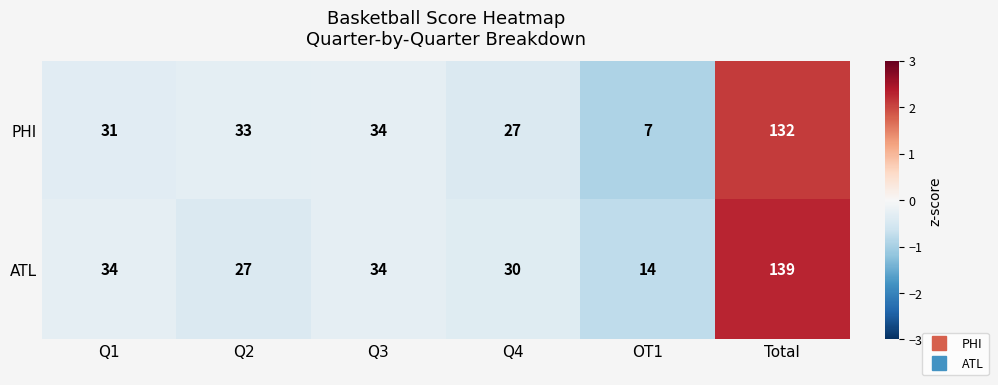

What is the spread (max minus min) of values at OT1?

7